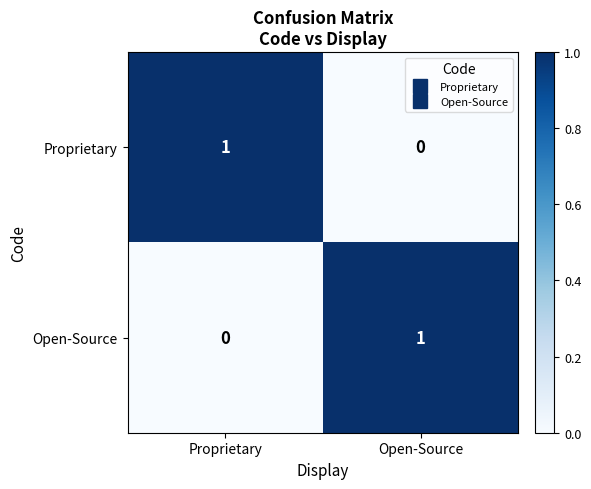

The value of Proprietary at Proprietary is 2. True or false?

False